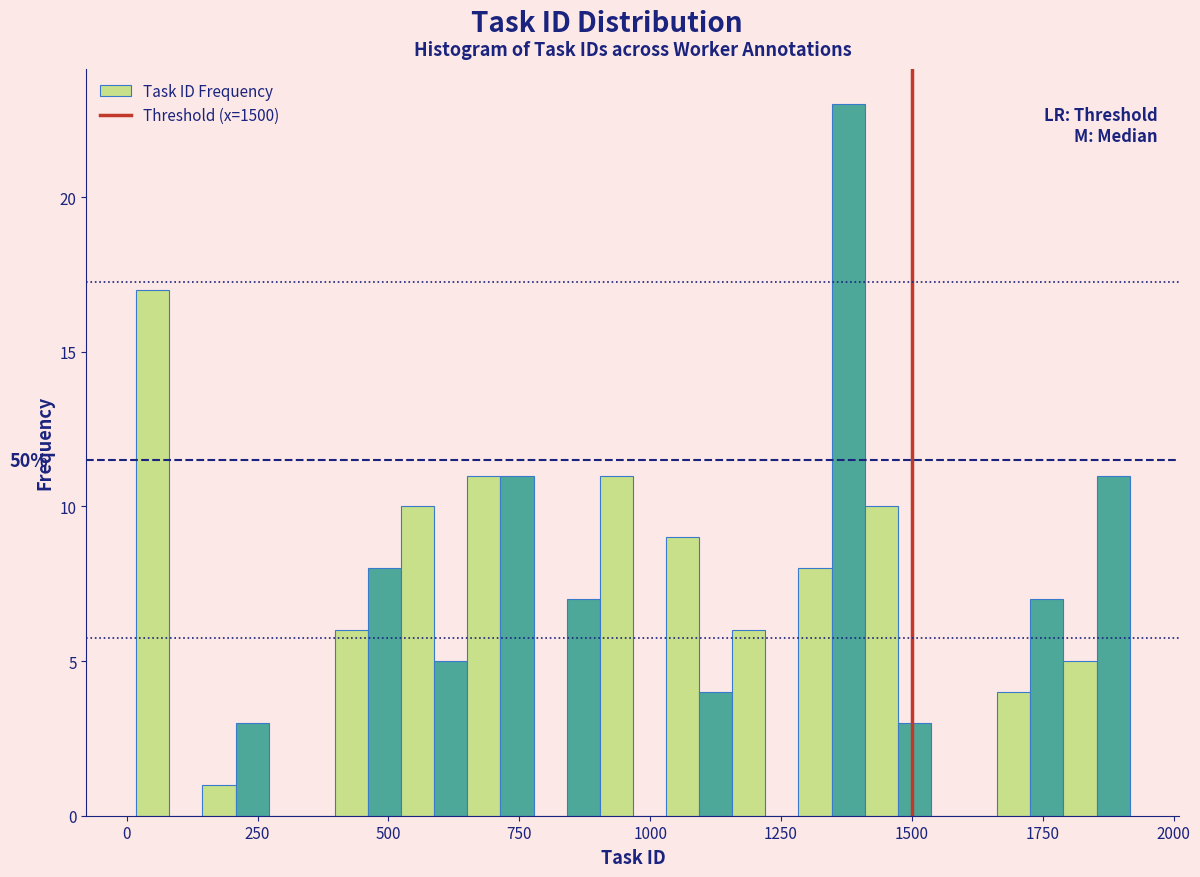

Around what value on the x-axis is the tallest bar? Give the approximate position of its centre, as read against the axis.

1400